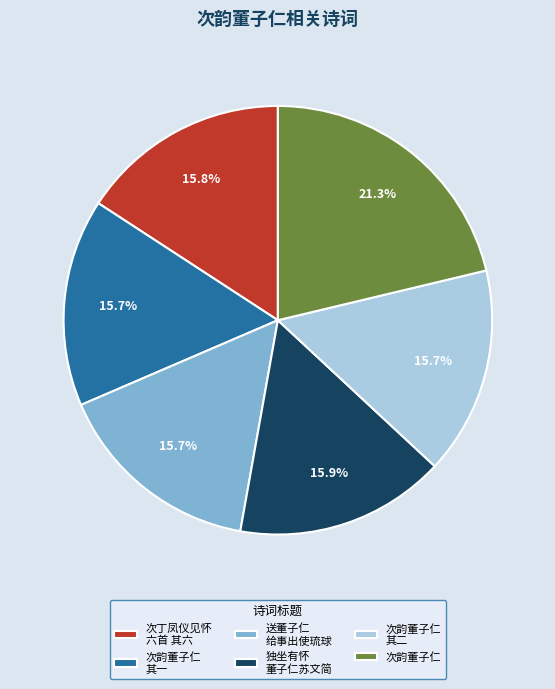

Count the number of slices in the pie.

6